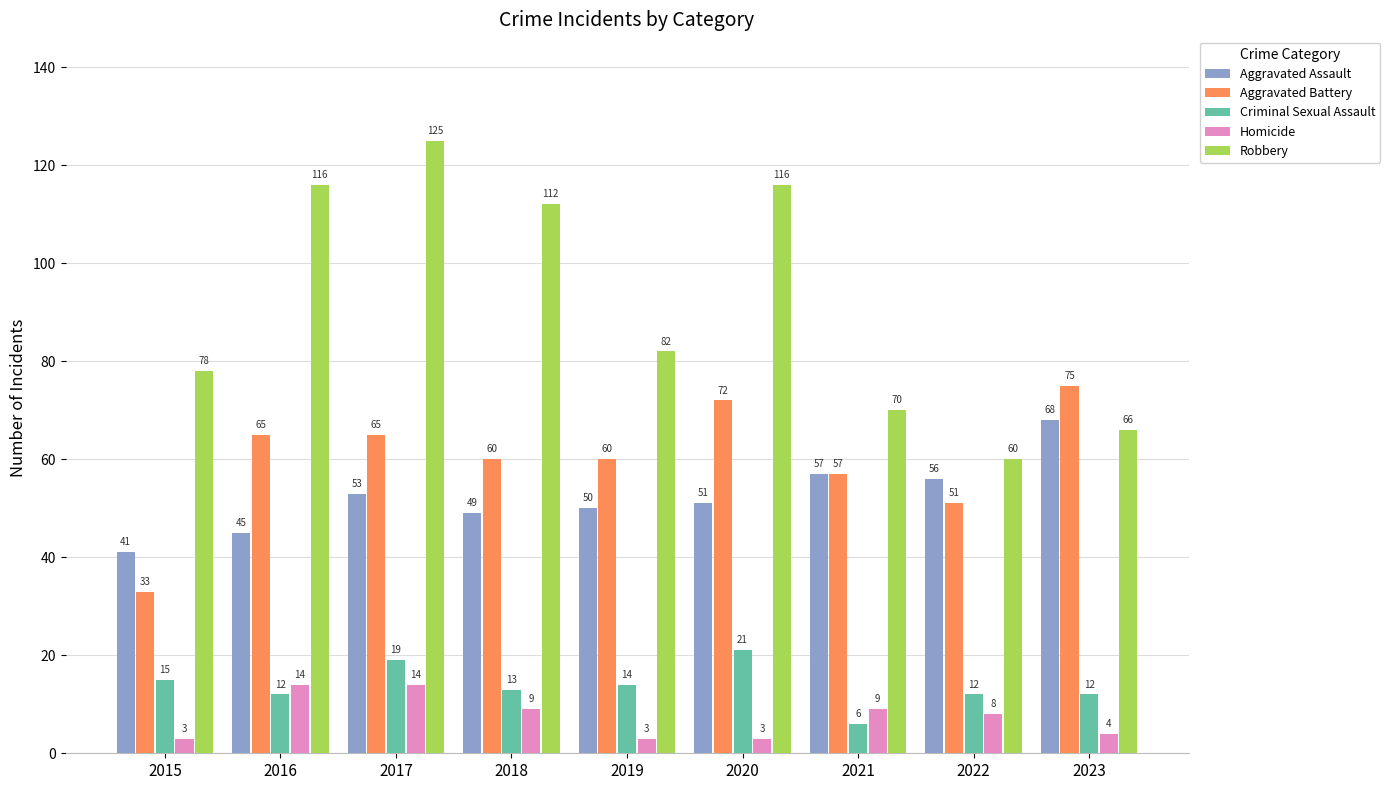

True or false: Criminal Sexual Assault has a value of 12 at 2023.

True